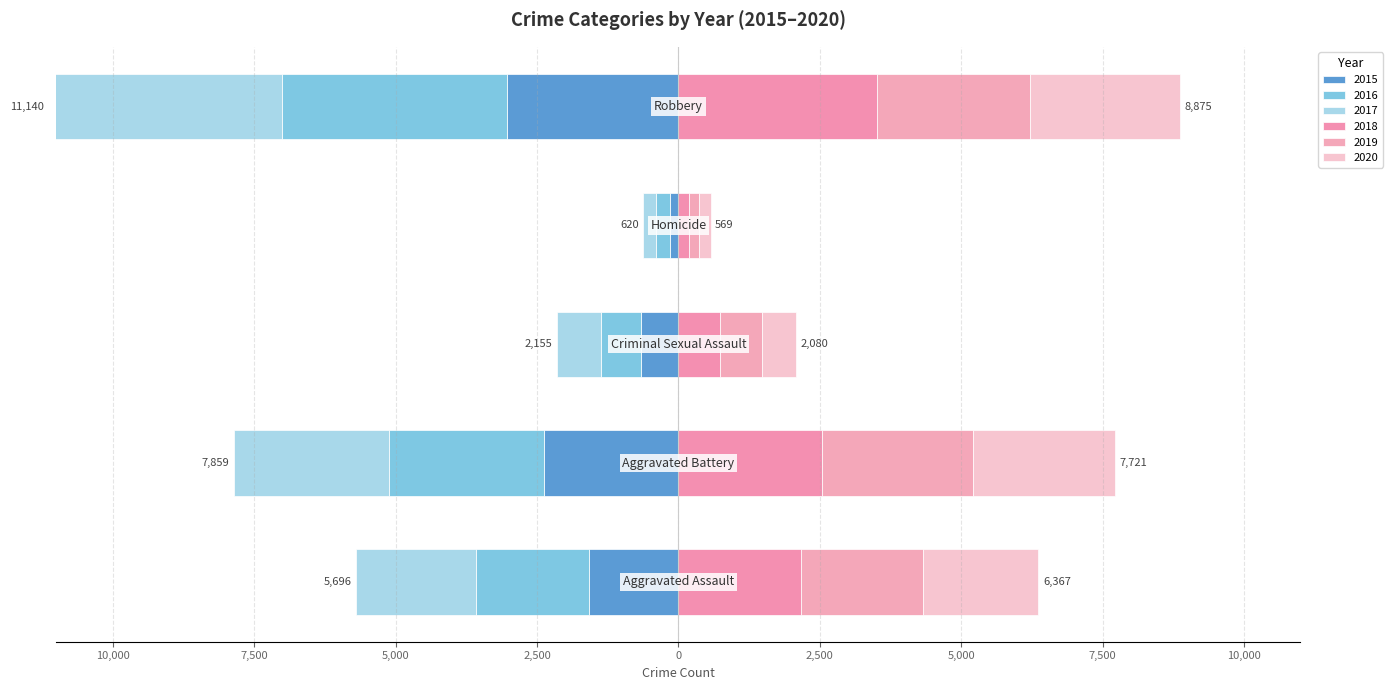

What is the sum of the 2020 values at Aggravated Battery and Homicide?

2719